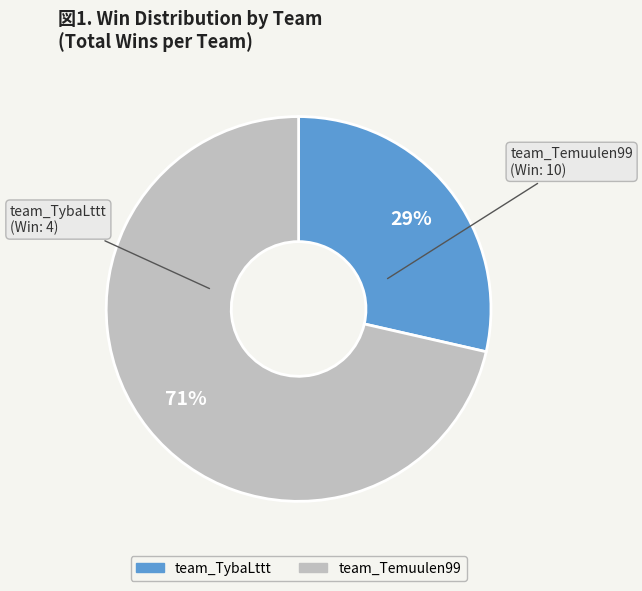

Approximately how many times larger is the value at team_TybaLttt compared to team_Temuulen99?

0.4